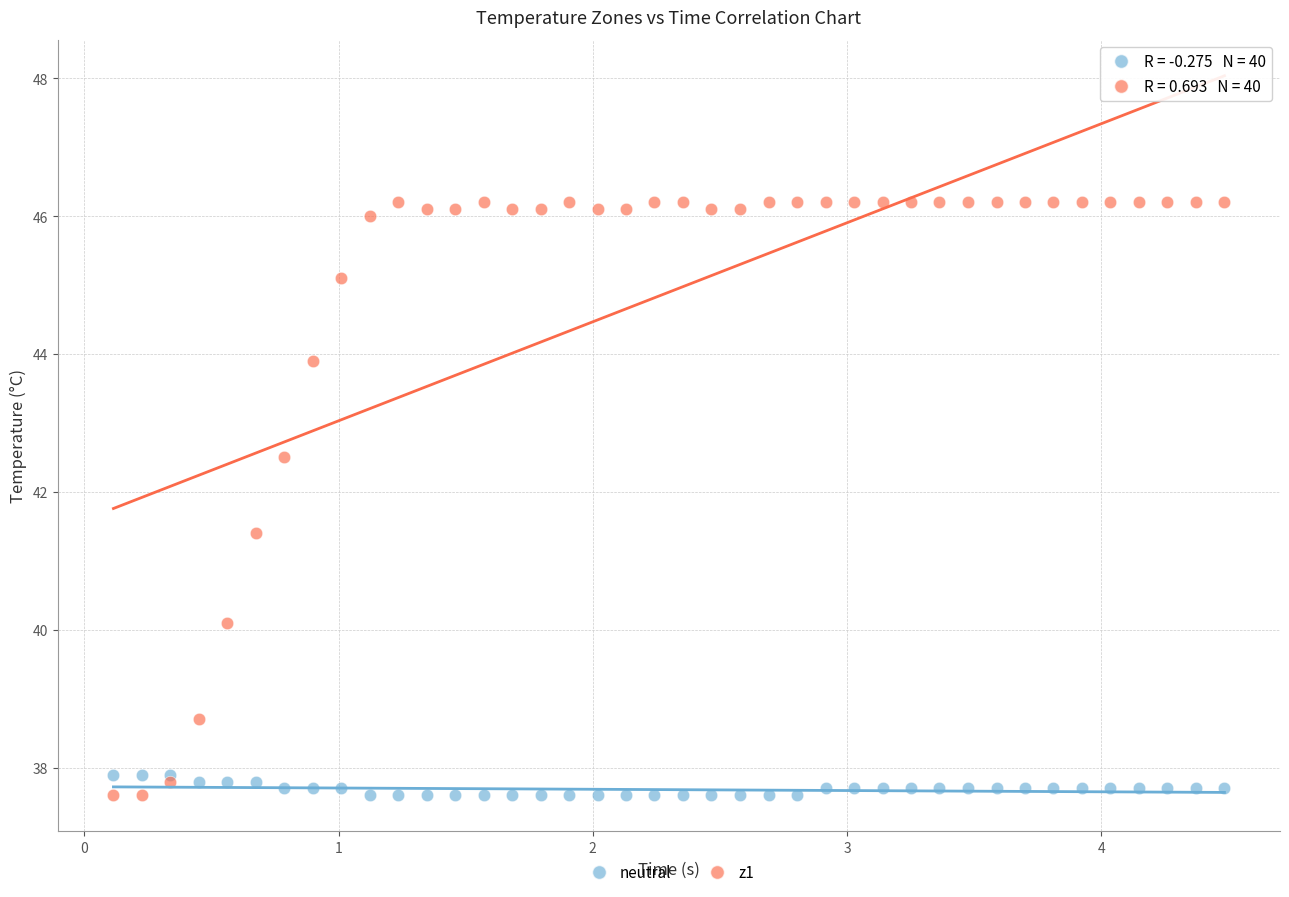

Across all series, what Y value is closest to 41?

41.4